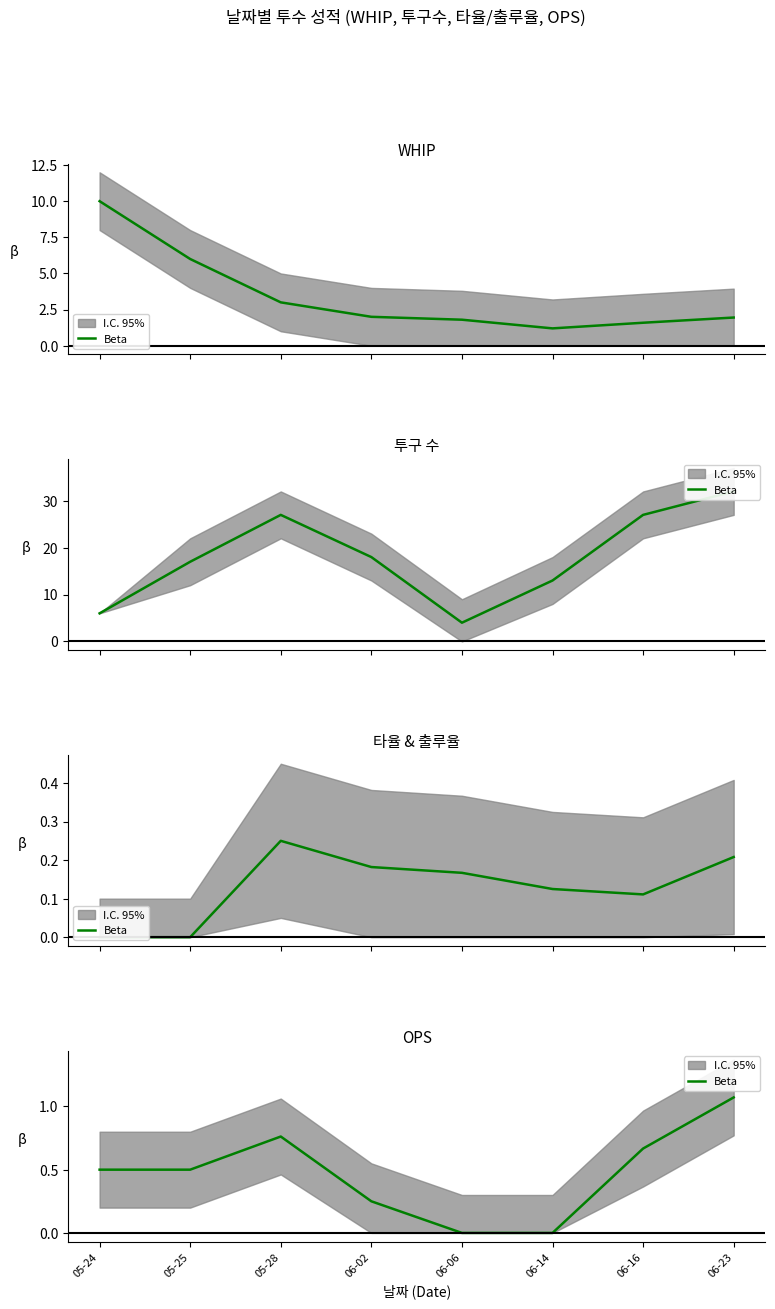

What is the average value?

0.5